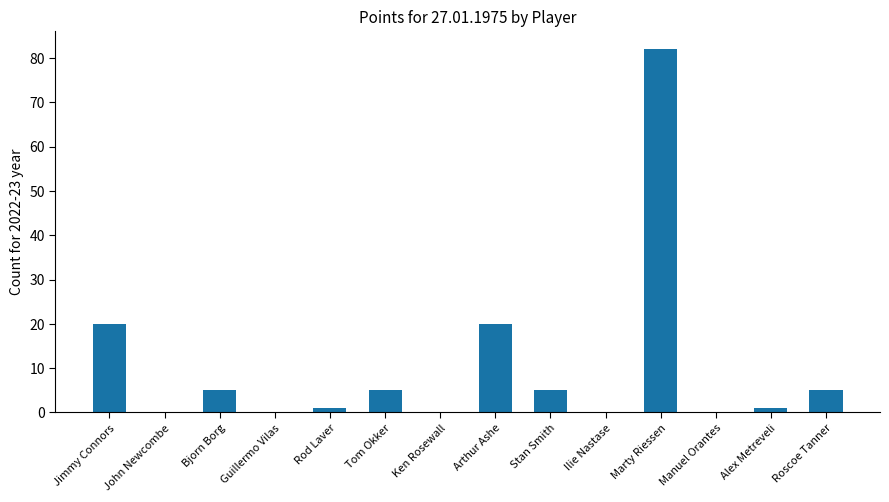

What is the maximum value shown in the chart?

82